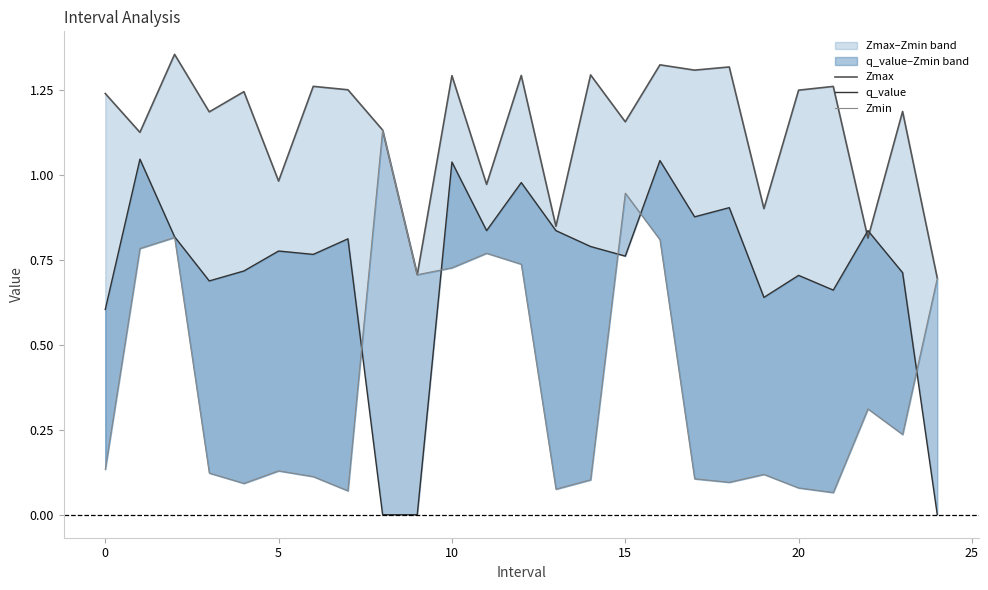

Which series ends up on top after the final intersection of Zmax and q_value?

Zmax